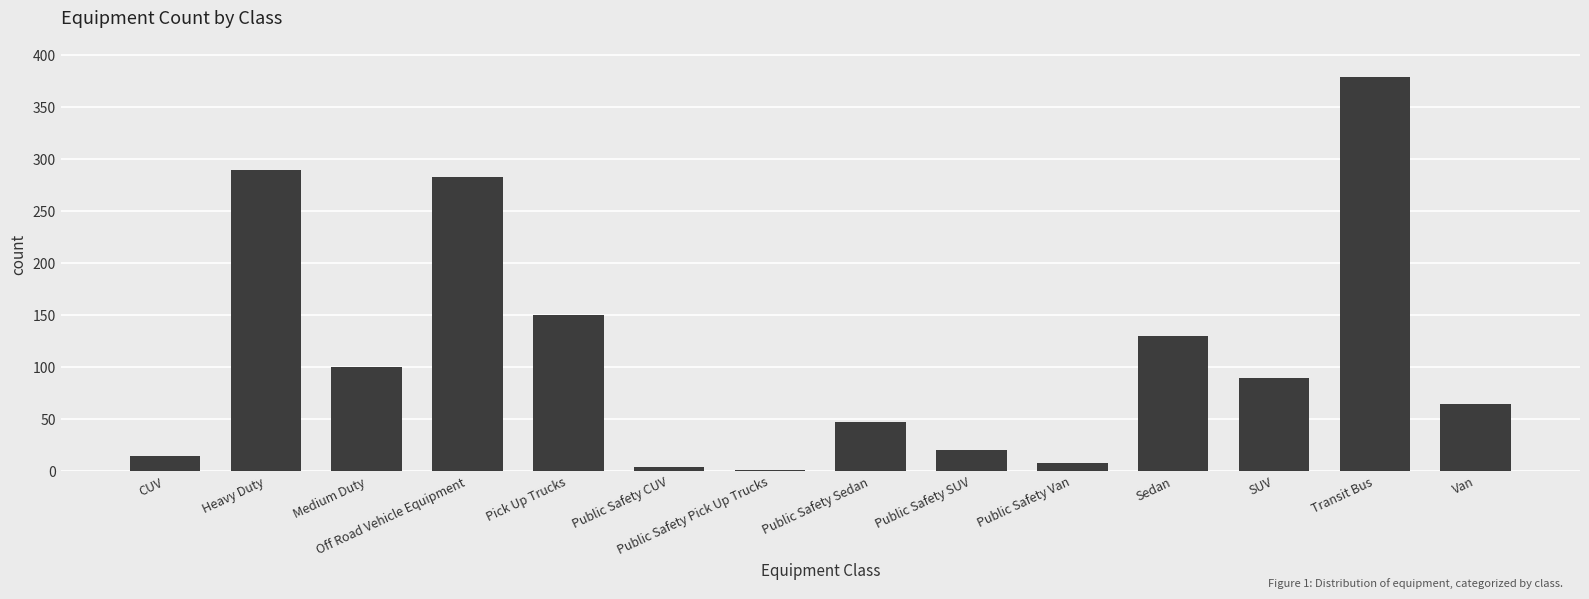

Count the number of categories in the chart.

14